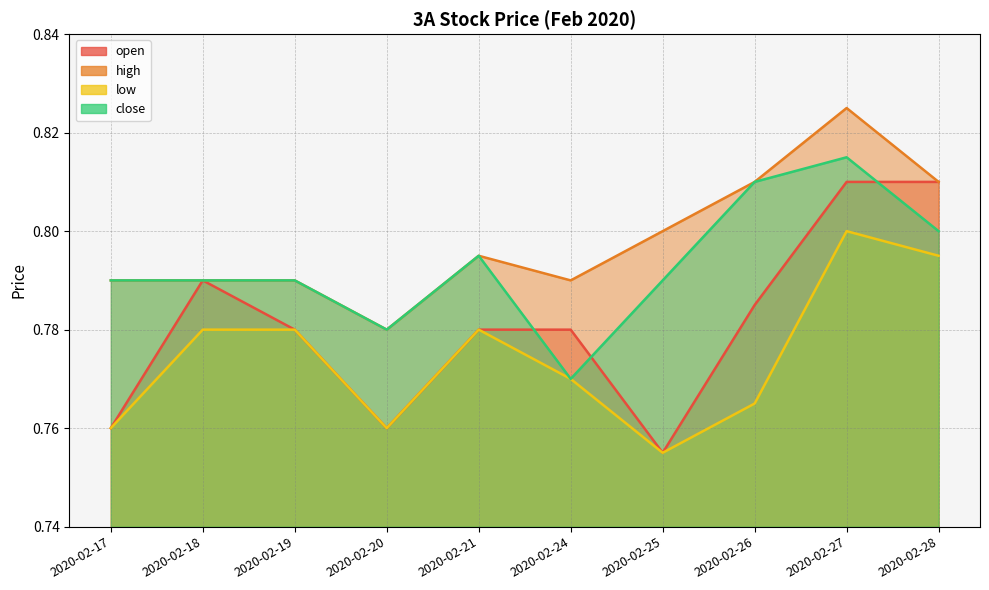

True or false: low and open intersect in this chart.

False